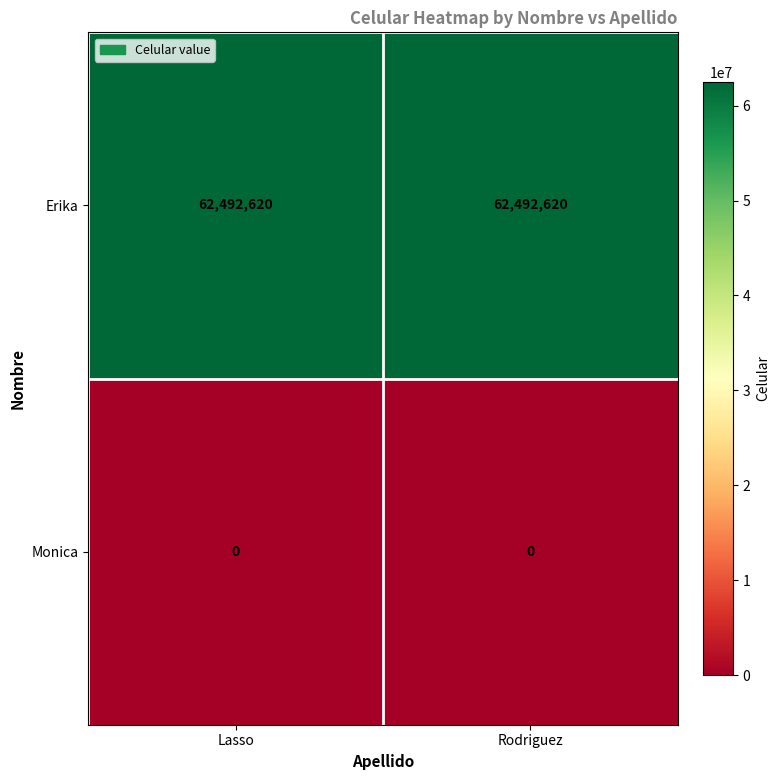

What is the lowest value of the Erika series?

62492620